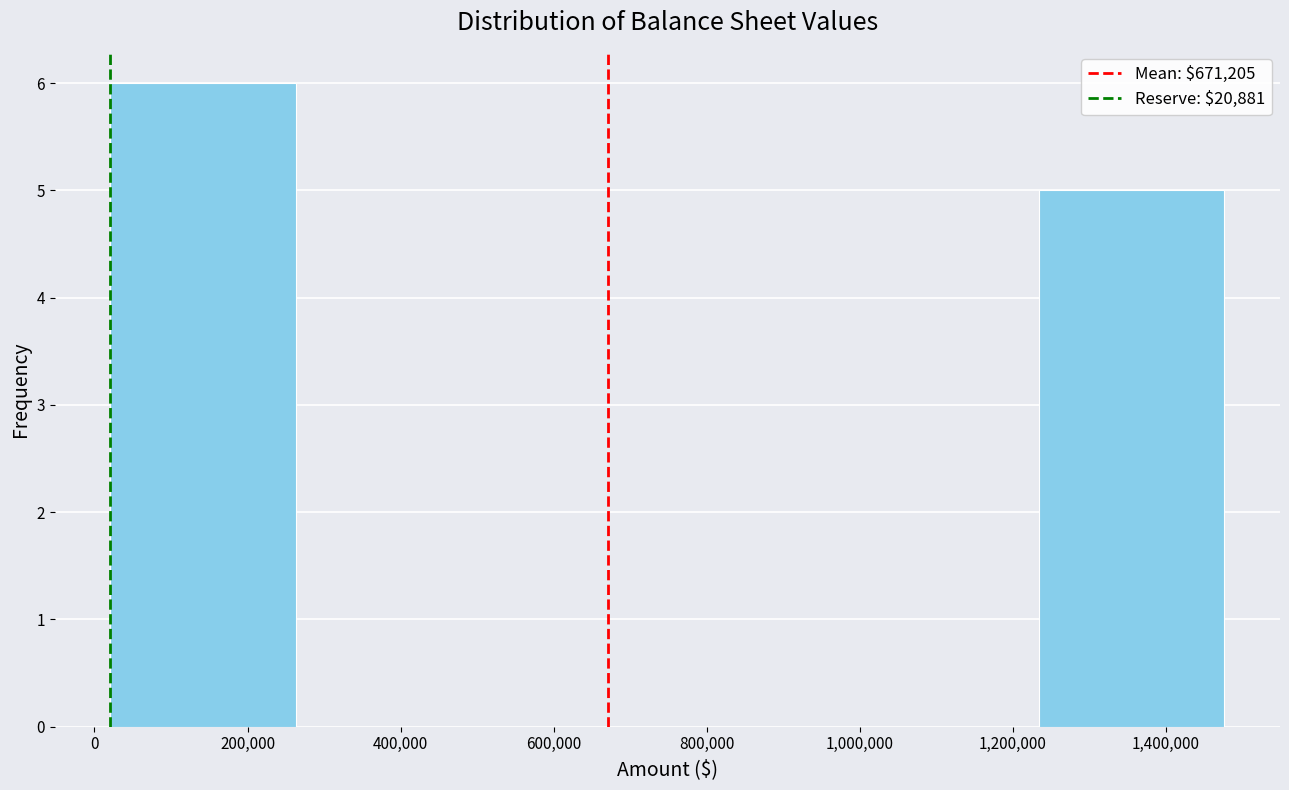

What is the height of the bar covering 20000 to 260000 on the x-axis? Neither the bar edges nor the heights are printed on the chart, so give them approximately, as read against the axes.

6